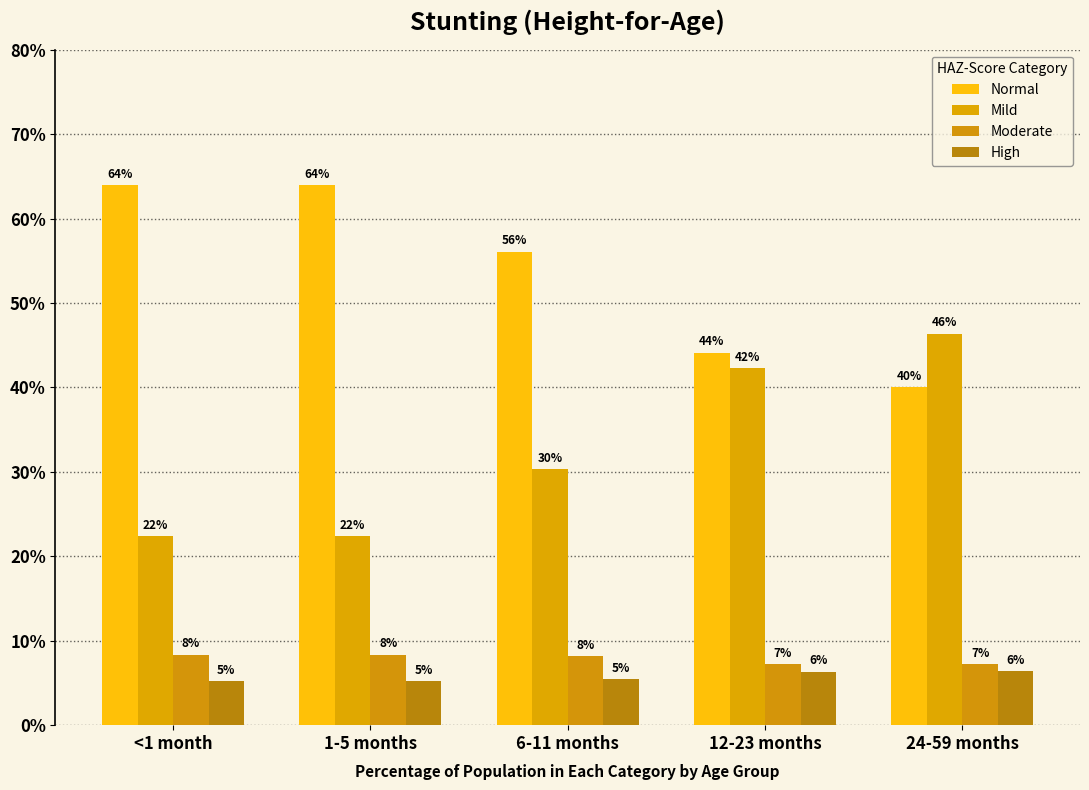

Does the chart contain stacked bars?

No